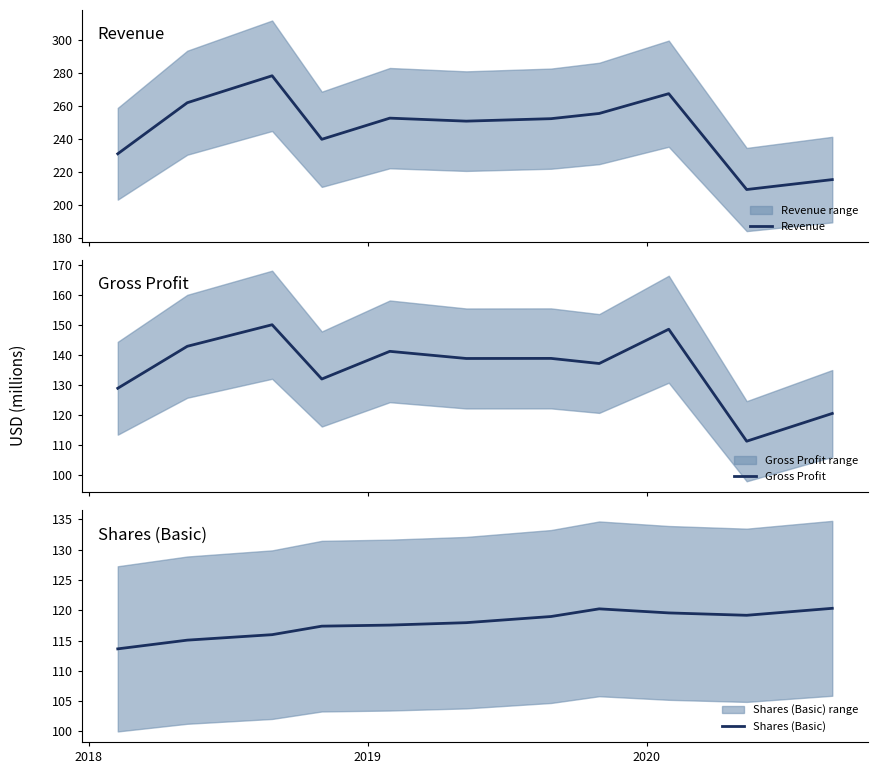

What is the maximum value for Gross Profit?

150.2